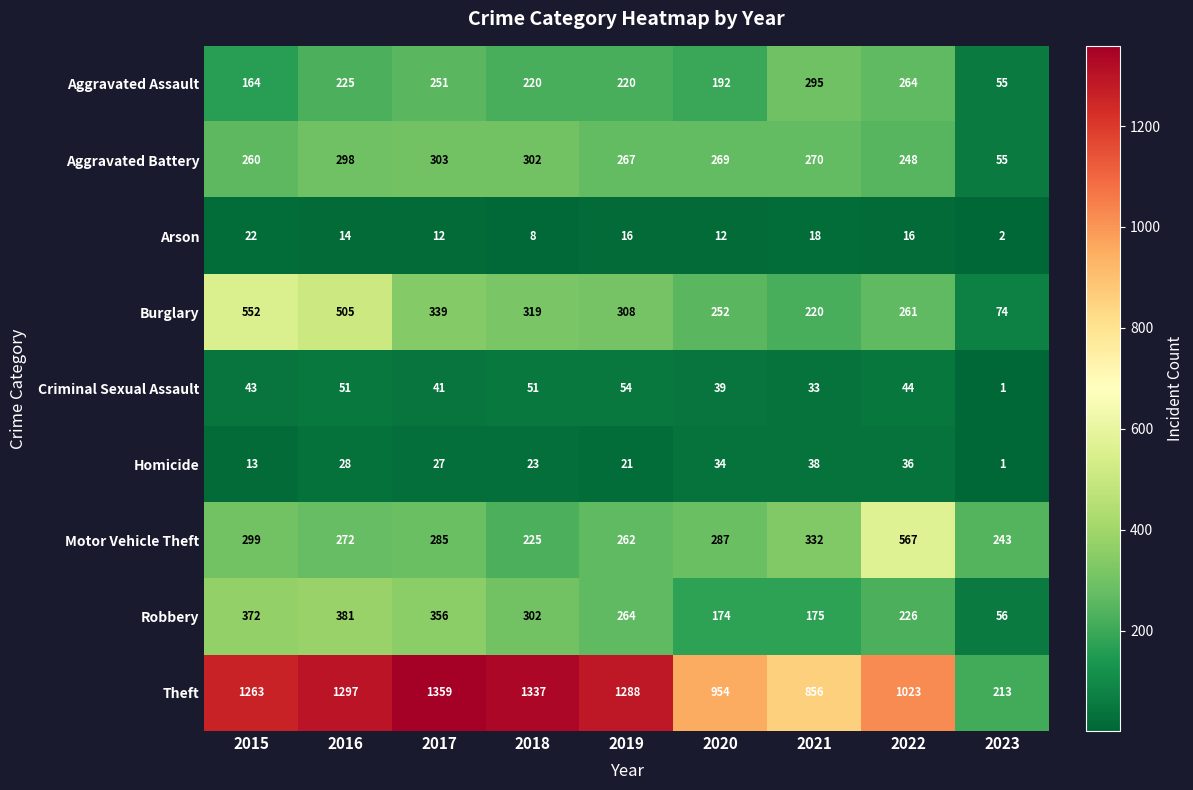

The Theft series shows 1288 at 2019. True or false?

True